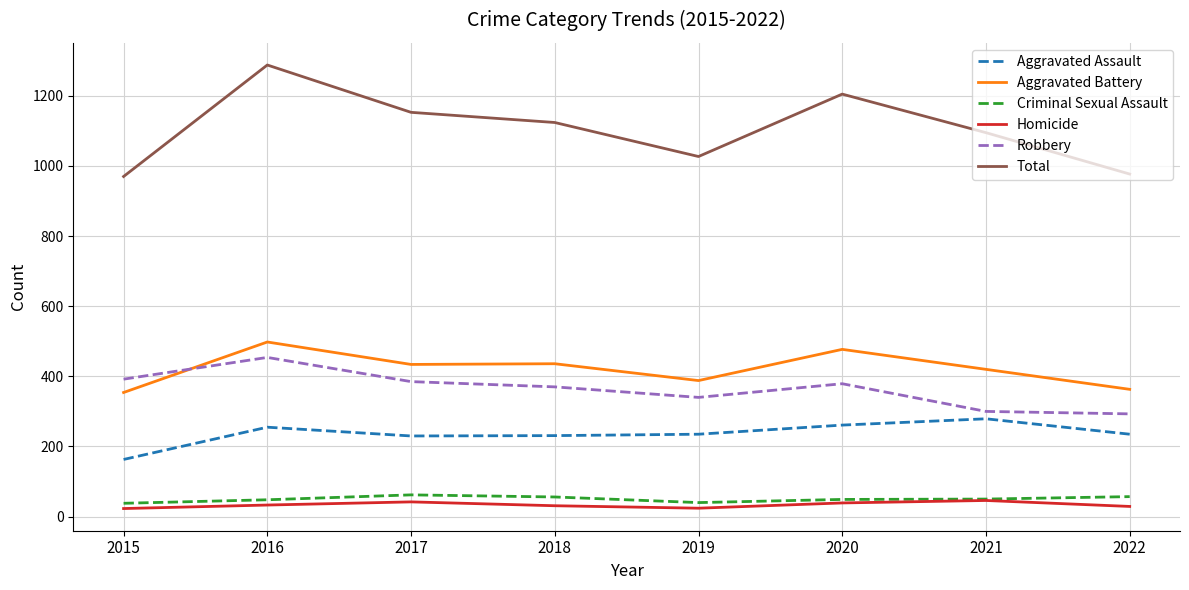

What is the spread (max minus min) of values at 2021?

1049